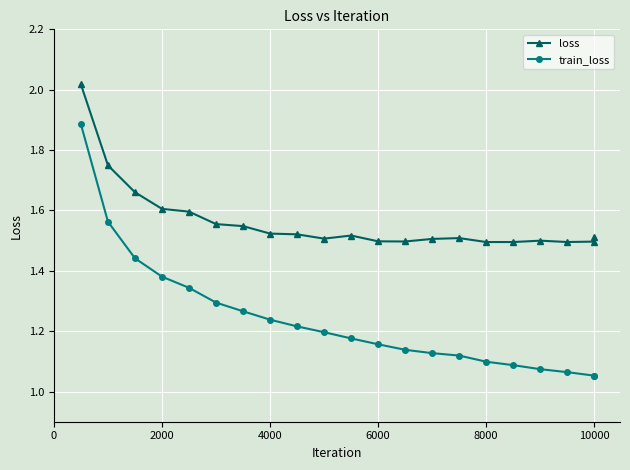

How many data points does each series have?

21